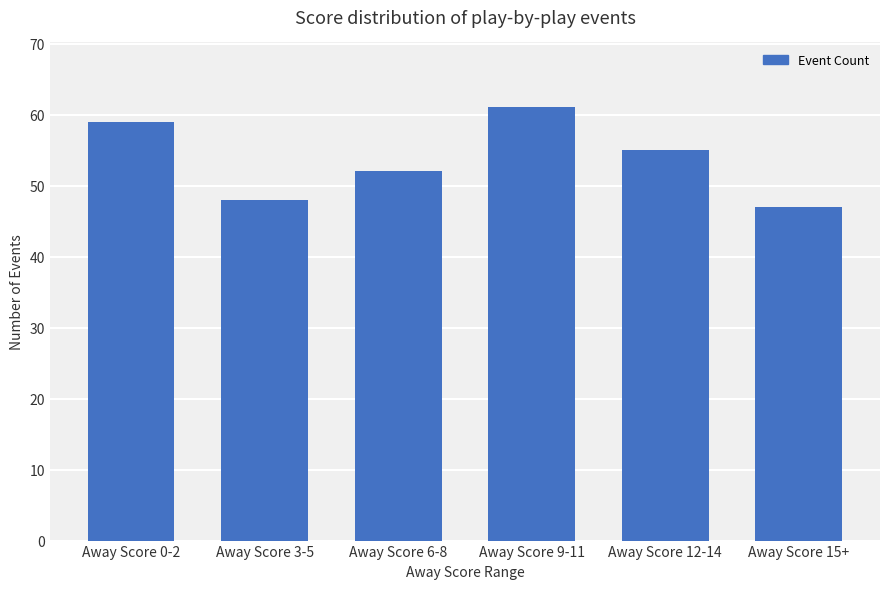

What is the difference between the maximum and minimum values?

14